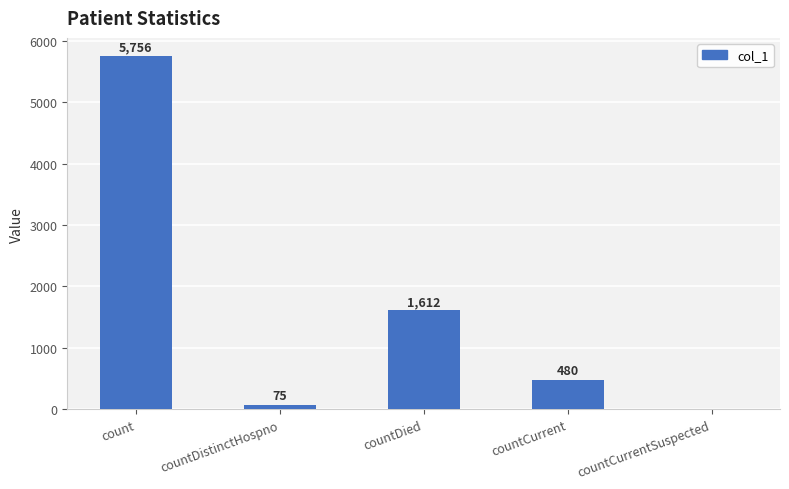

The chart shows a value of 75 at countDistinctHospno. True or false?

True